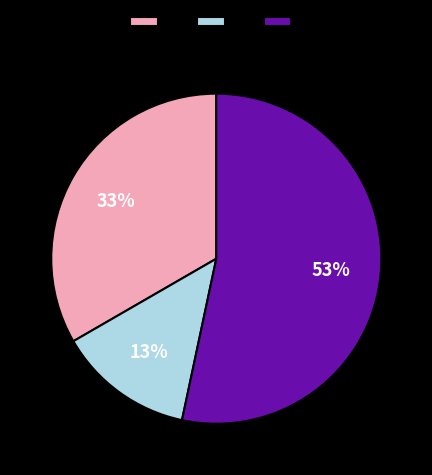

Is there any slice that represents more than half of the pie?

Yes